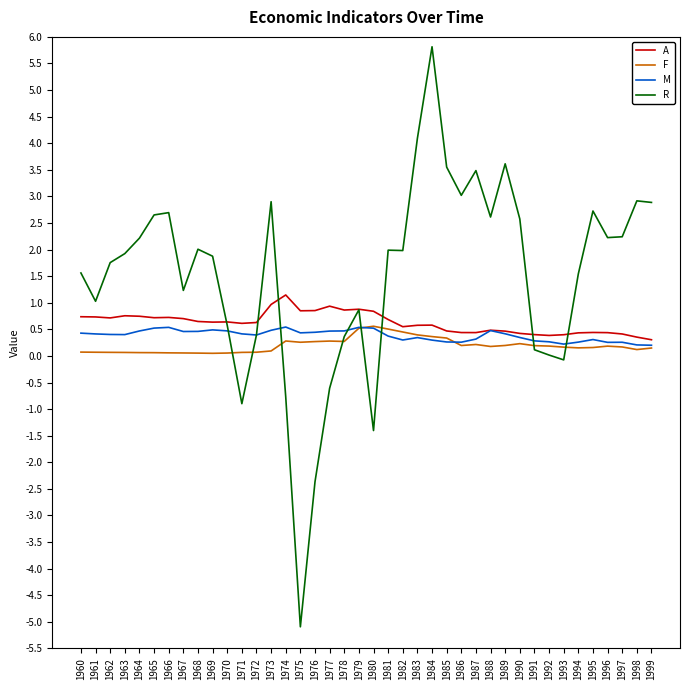

Count the number of data series in this chart.

4